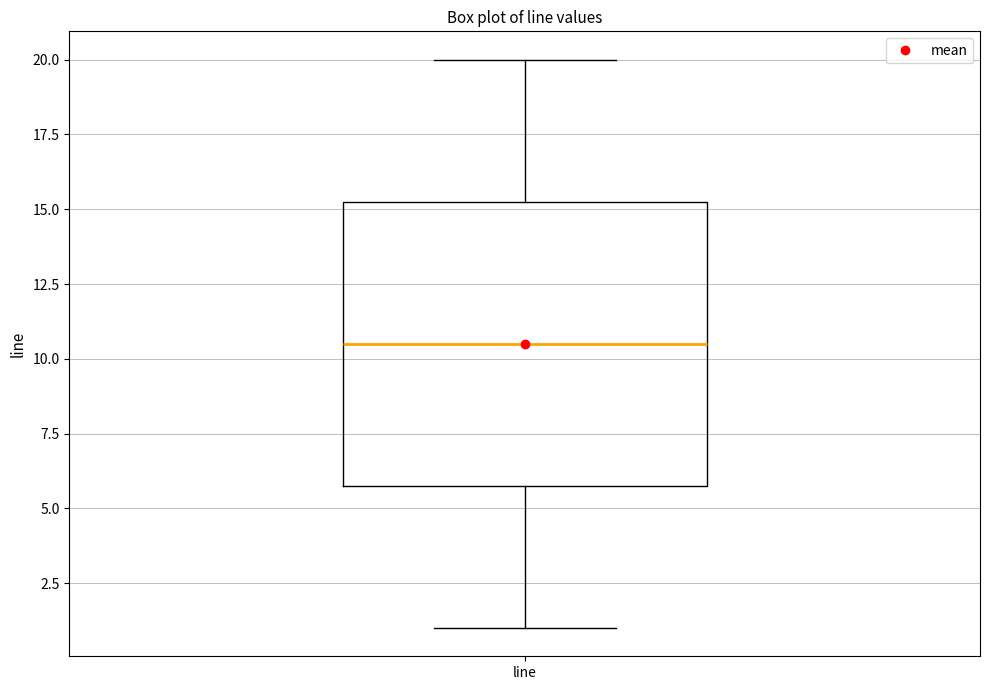

Where is the upper edge of the box for line on the y-axis? The values are not printed on the chart, so give them approximately, as read against the axis.

15.5